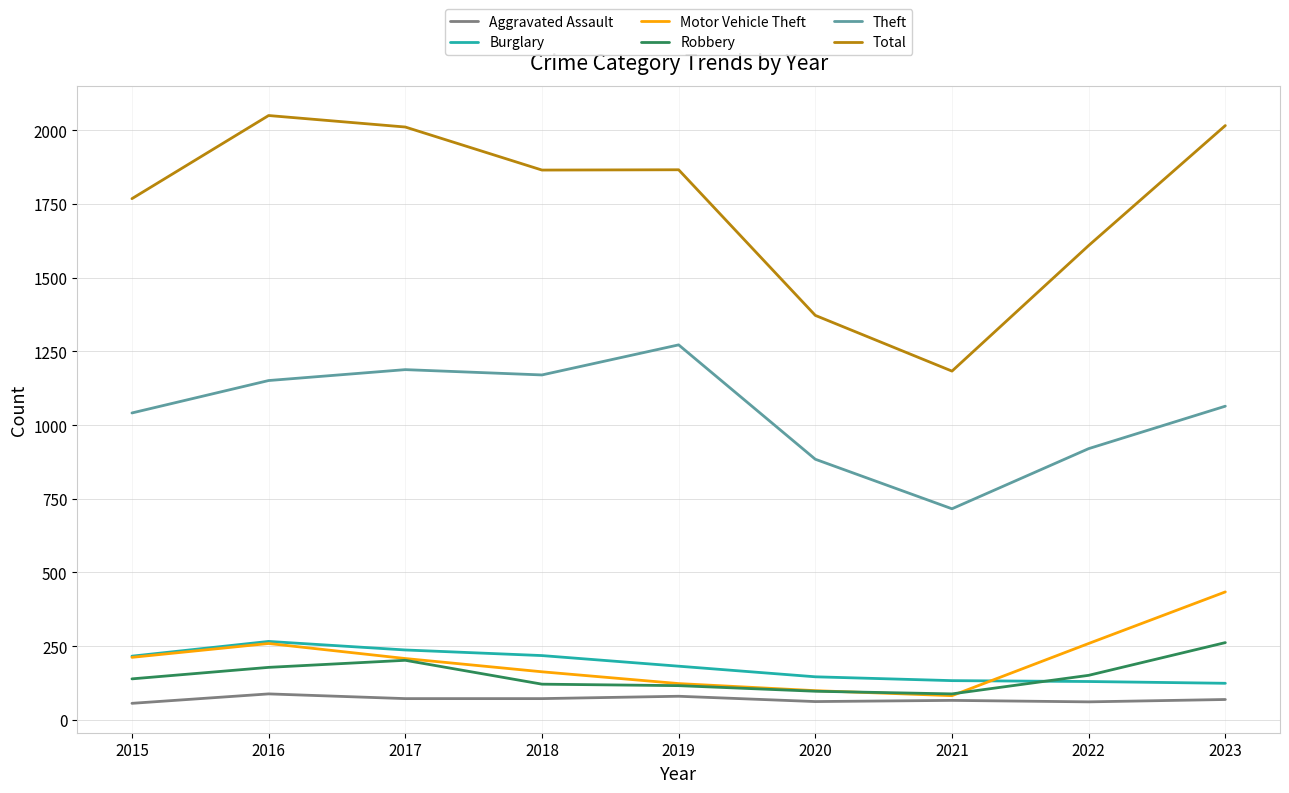

At 2023, list the series in order from smallest to largest.

Aggravated Assault, Burglary, Robbery, Motor Vehicle Theft, Theft, Total